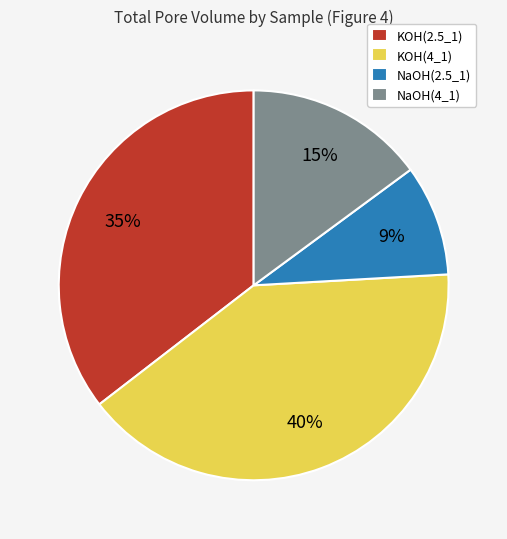

How many slices are in this pie chart?

4